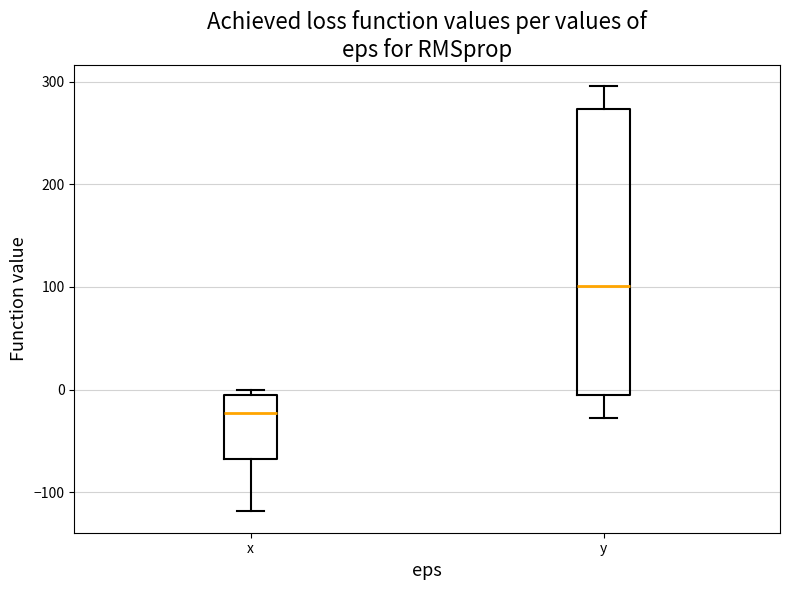

Reading left to right, transcribe this box plot: for each box, give where its median line is, the range the box spans, and where its two whiskers end, as read against the y-axis. The values are not printed on the chart, so give them approximately, as read against the axis.

x: median -20, box -70 to -10, whiskers -120 to 0
y: median 100, box 0 to 270, whiskers -30 to 300